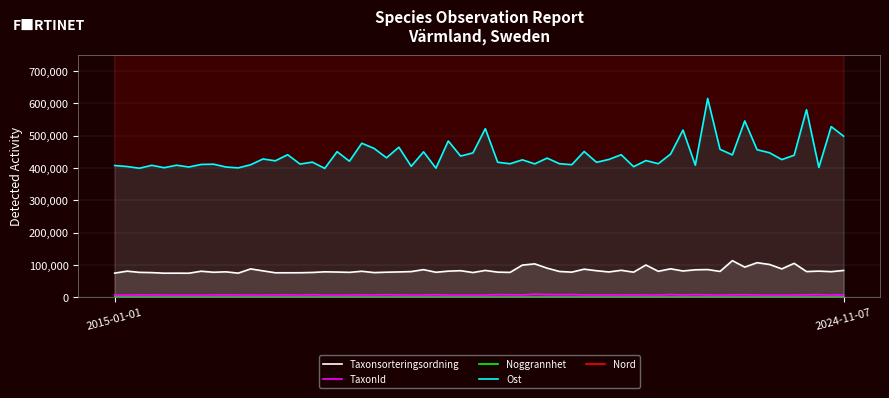

What value does the Ost series have at 2015-01-01?

398524